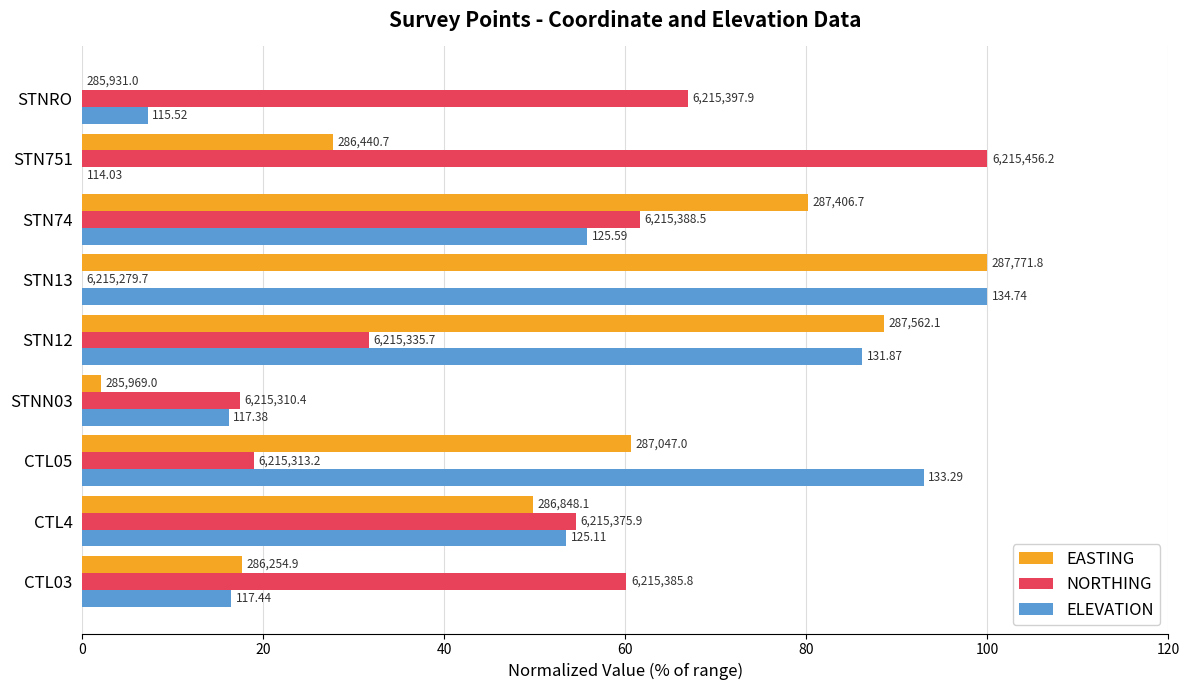

What are all the series names shown in the legend?

EASTING, NORTHING, ELEVATION